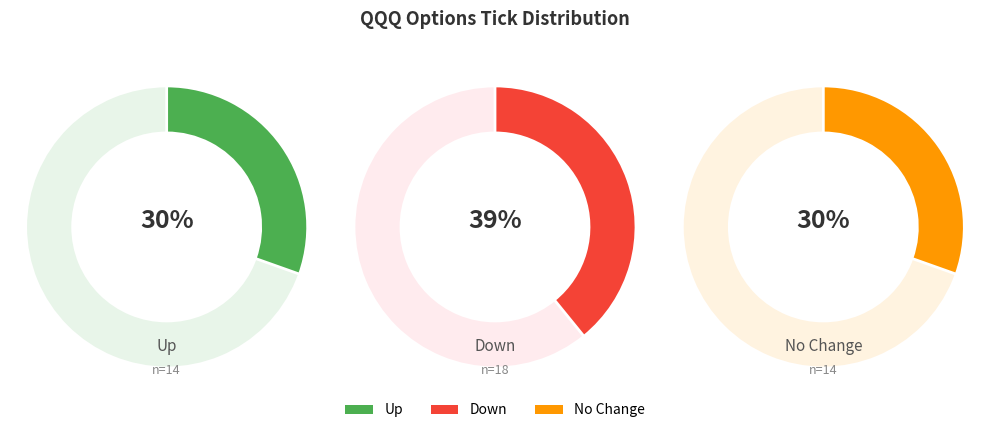

To the nearest percent, what is the difference between the largest and smallest slice percentages?

9%